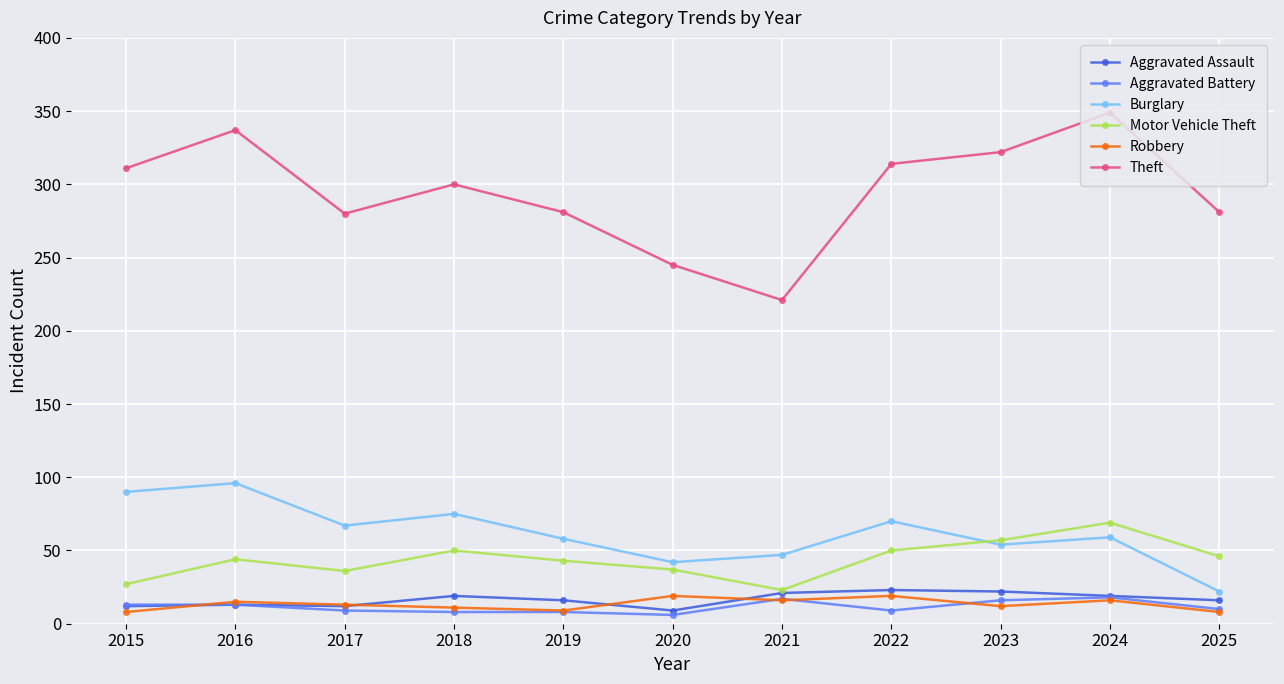

Which category has the highest value across all series?

2024